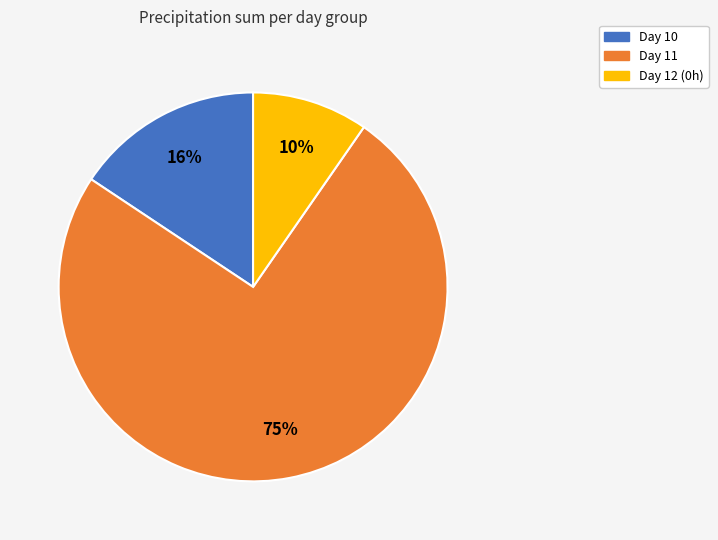

Does any single category account for the majority?

Yes